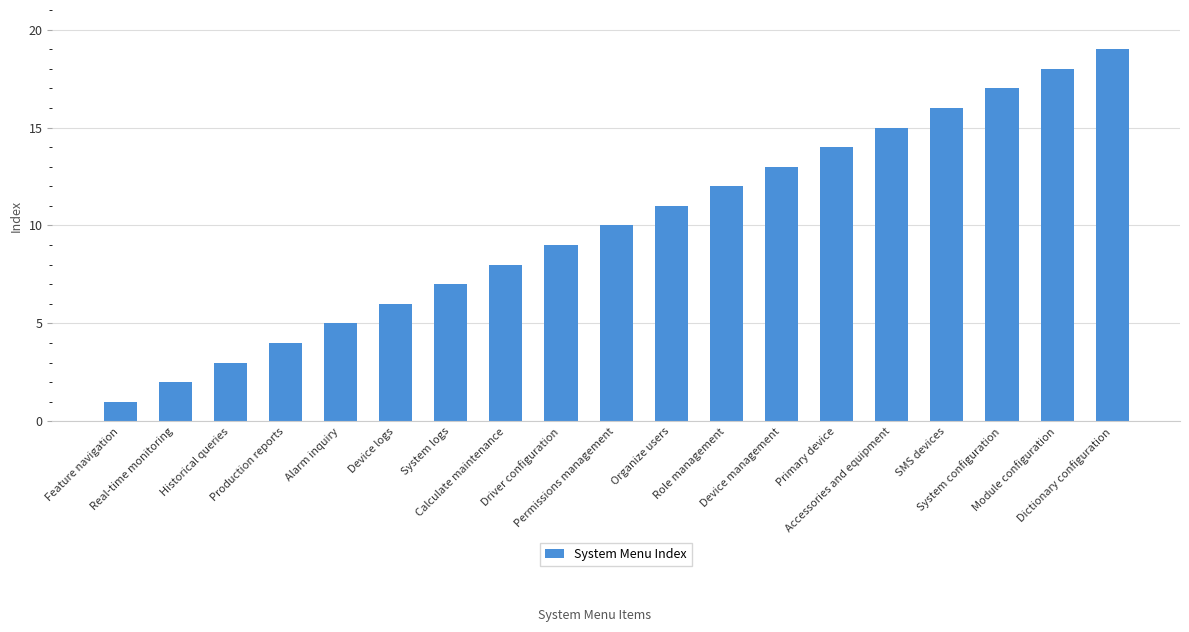

What is the difference between the maximum and second lowest values?

17